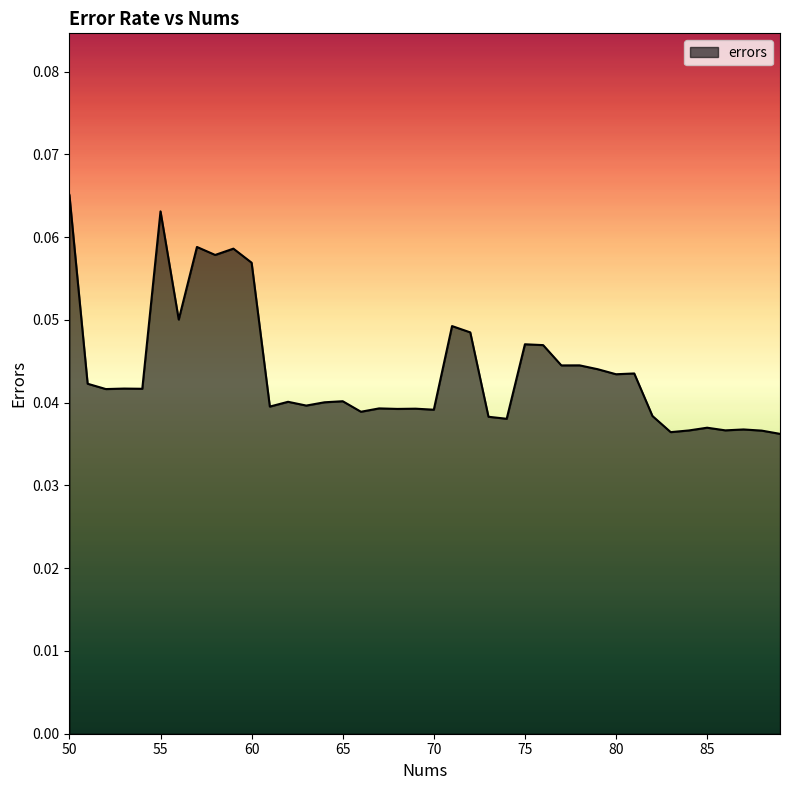

Where is the first local minimum?

52